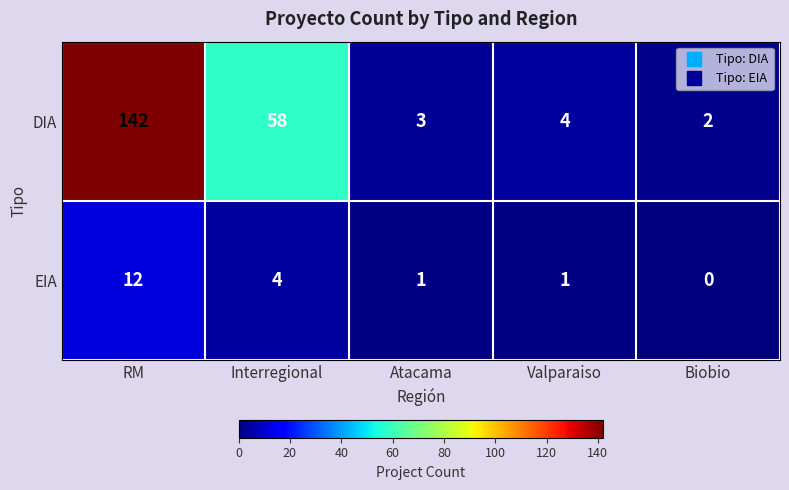

Is it true that DIA equals 58 at Interregional?

True